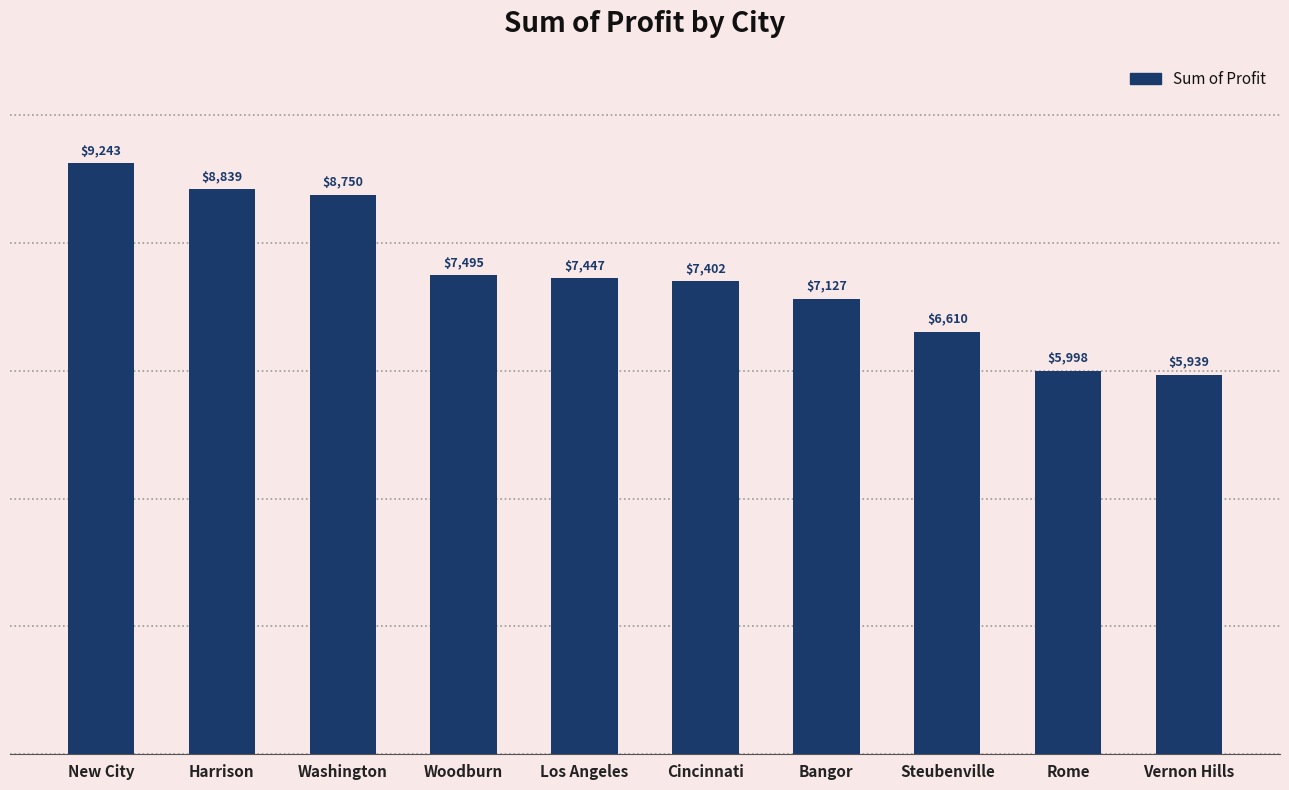

Rank the categories by value from lowest to highest.

Vernon Hills, Rome, Steubenville, Bangor, Cincinnati, Los Angeles, Woodburn, Washington, Harrison, New City